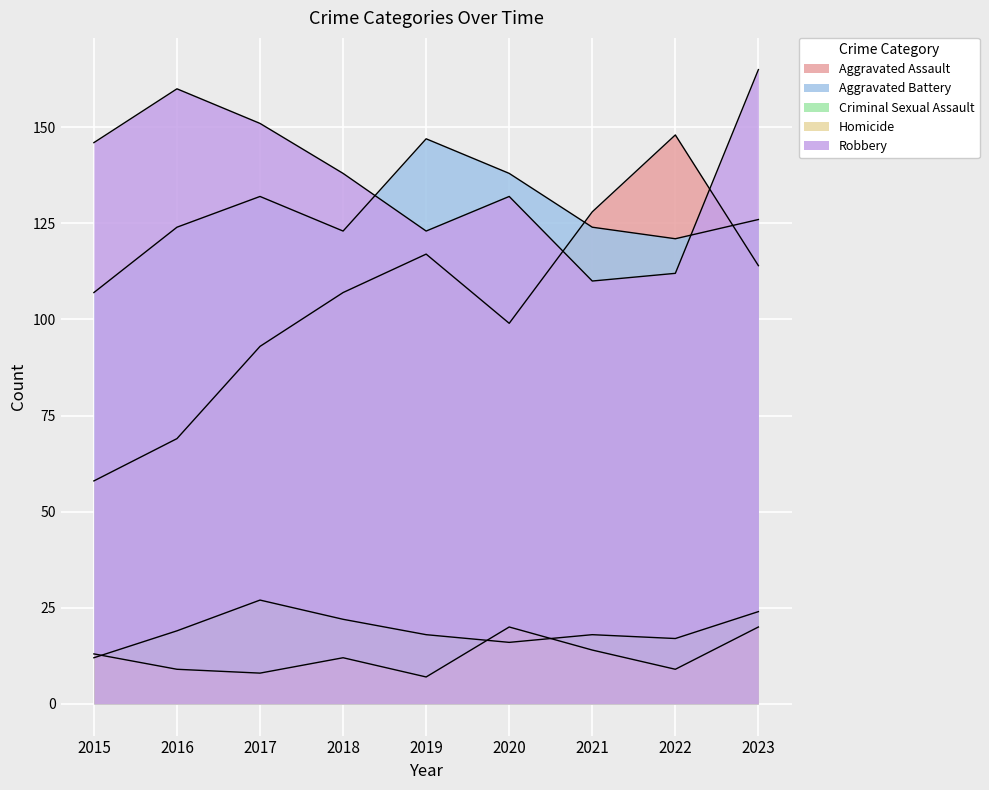

Rank the series by their maximum value, from lowest to highest.

Homicide, Criminal Sexual Assault, Aggravated Battery, Aggravated Assault, Robbery